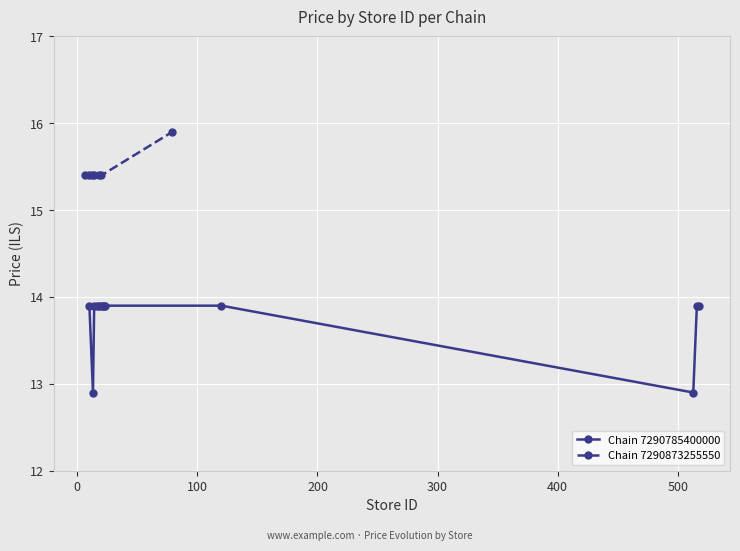

Rank the categories by value from lowest to highest.

13, 513, 10, 14, 16, 18, 20, 21, 22, 23, 120, 516, 518, 6, 10, 12, 14, 18, 20, 79